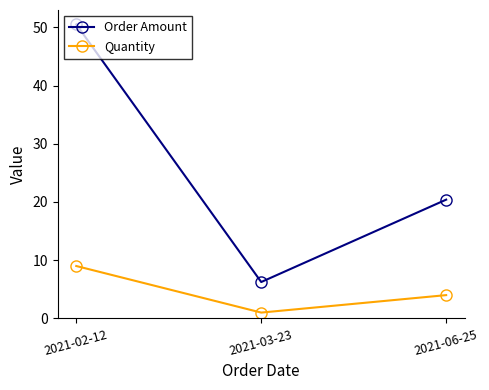

Rank the series at 2021-03-23 from lowest to highest value.

Quantity, Order Amount